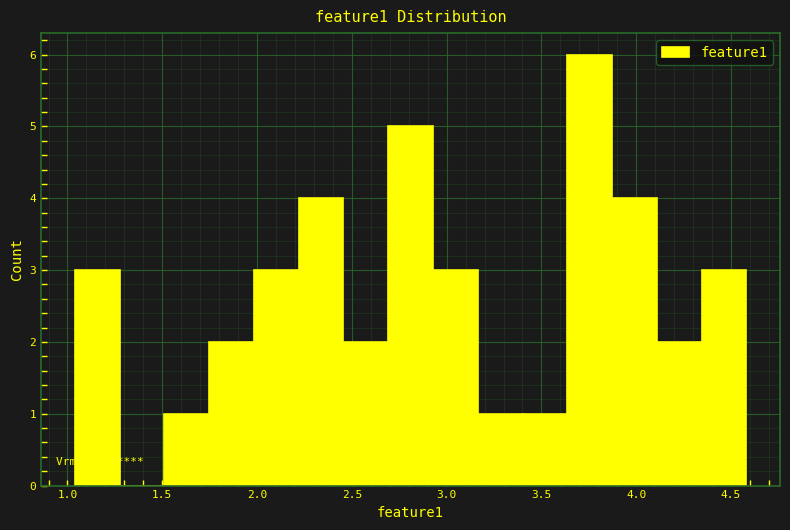

Which range on the x-axis has the tallest bar?

3.65 to 3.85